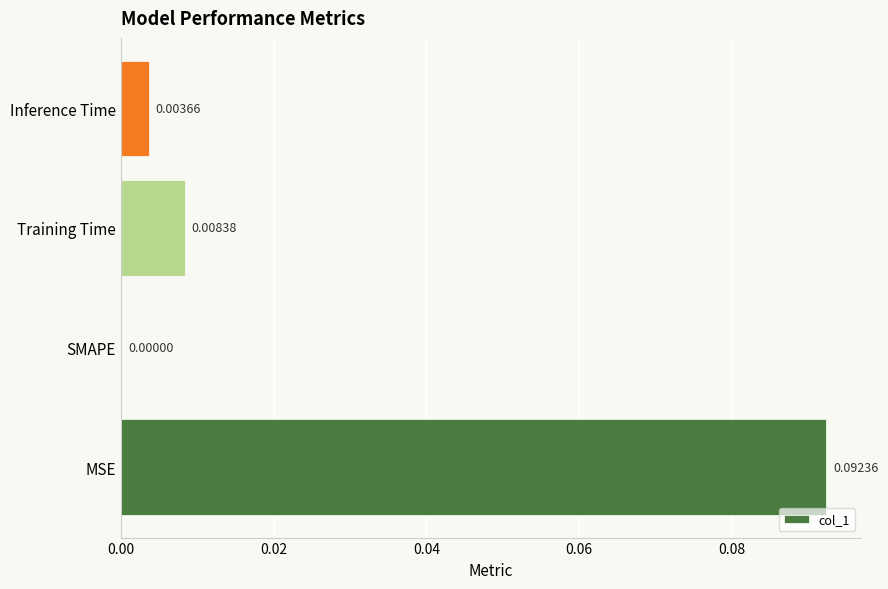

Which category has the highest value across all series?

MSE